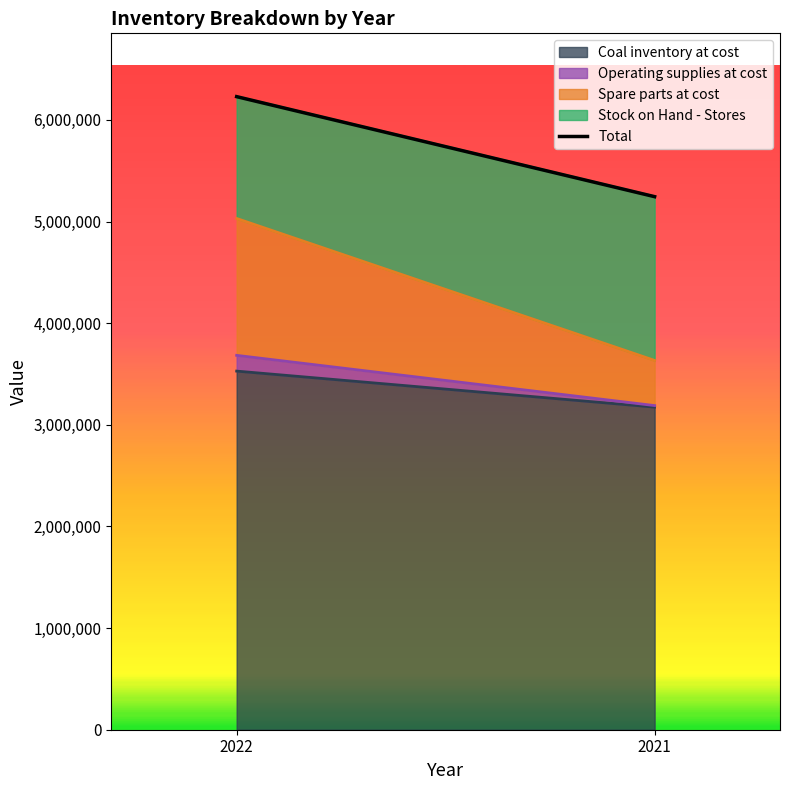

What is the maximum value shown in the chart?

6229038